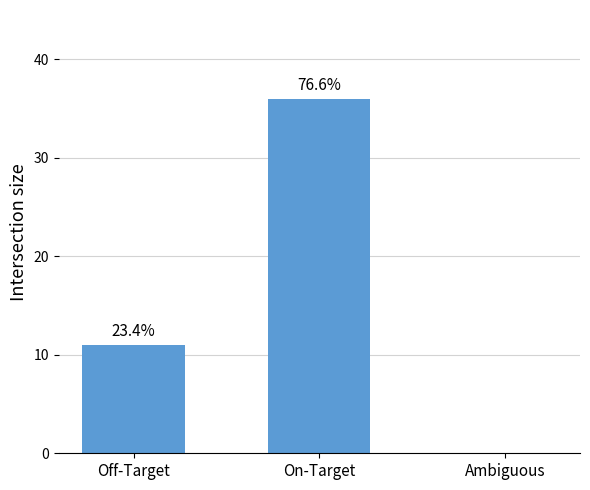

At which label does the data first exceed 11?

On-Target